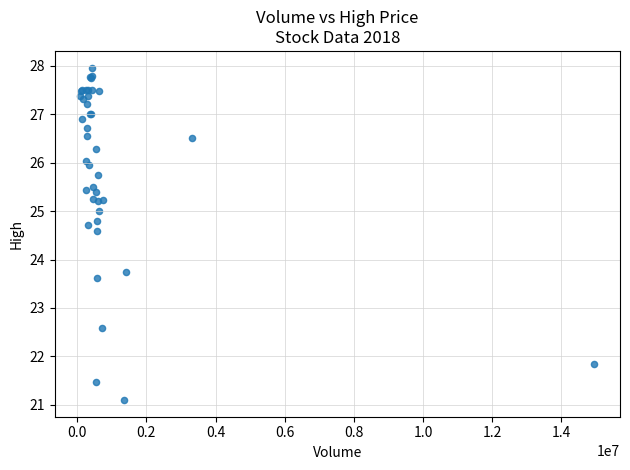

What Y value in the scatter plot is closest to 24?

23.7